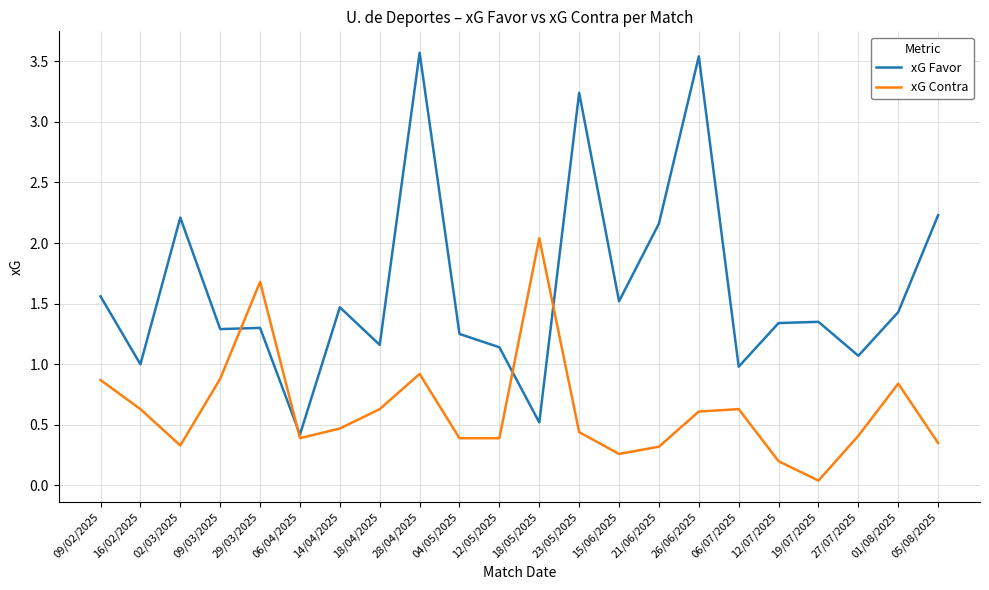

Which series ends up on top after the final intersection of xG Favor and xG Contra?

xG Favor